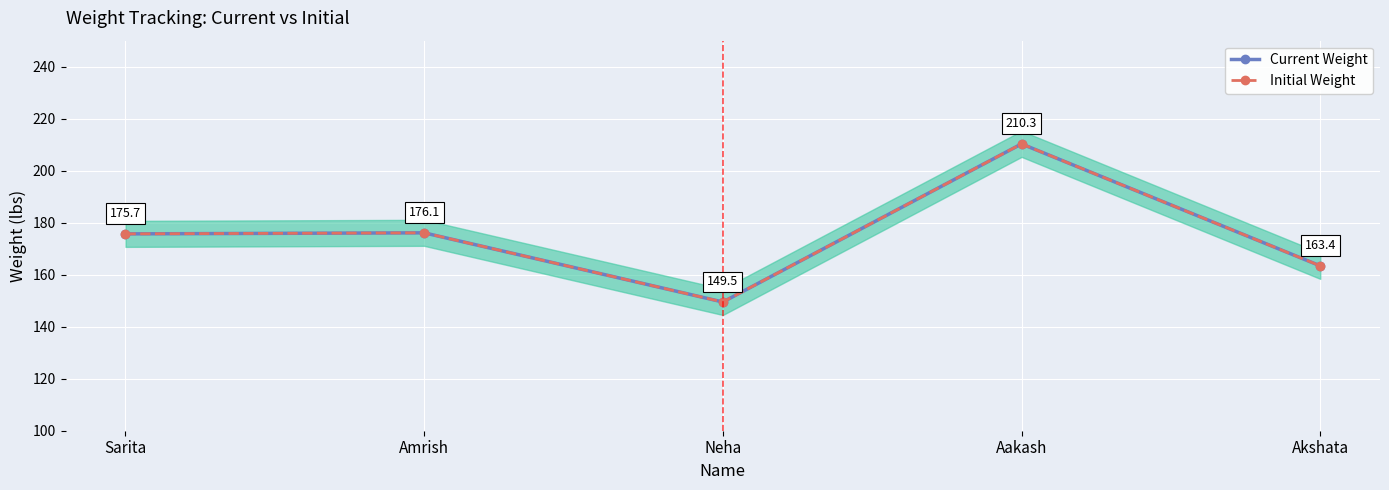

True or false: Initial Weight has a value of 284.6 at Akshata.

False